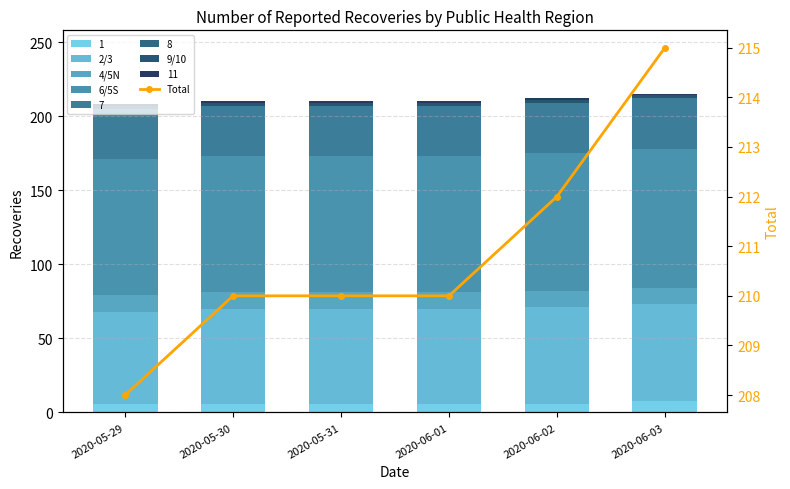

How many 2/3 values are between 64 and 65?

5